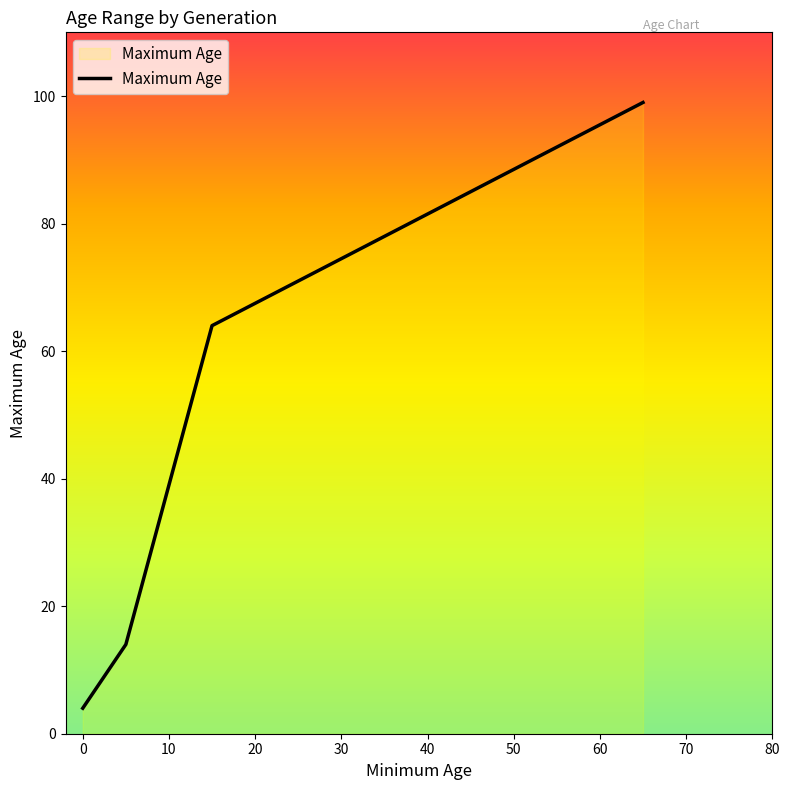

How many lines are shown in the chart?

1